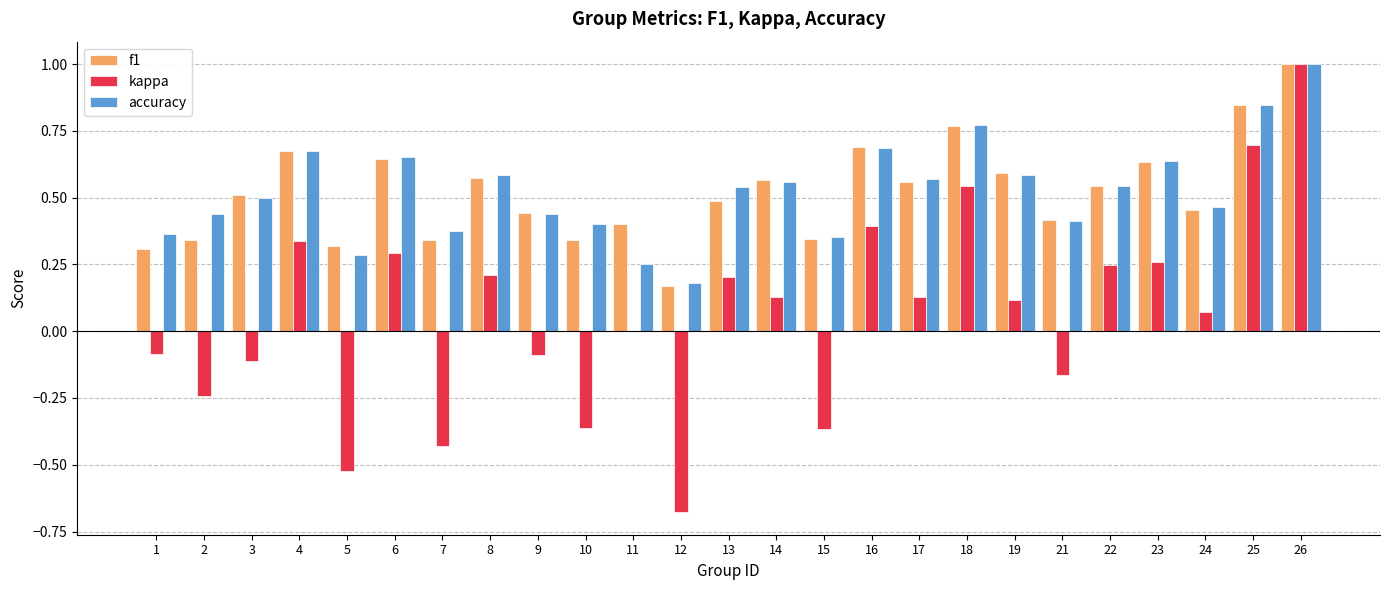

True or false: f1 has a value of 0.3 at 12.

False